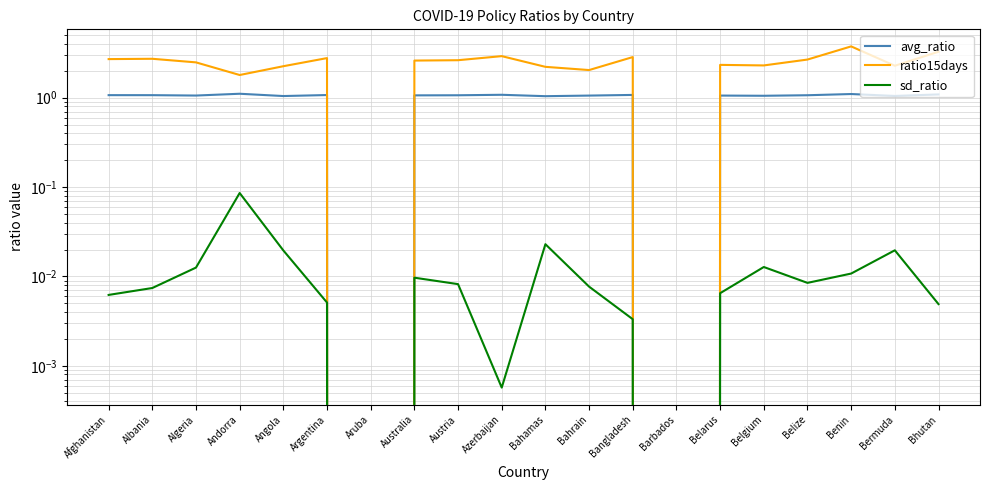

Where does the avg_ratio series first go above 1?

Afghanistan